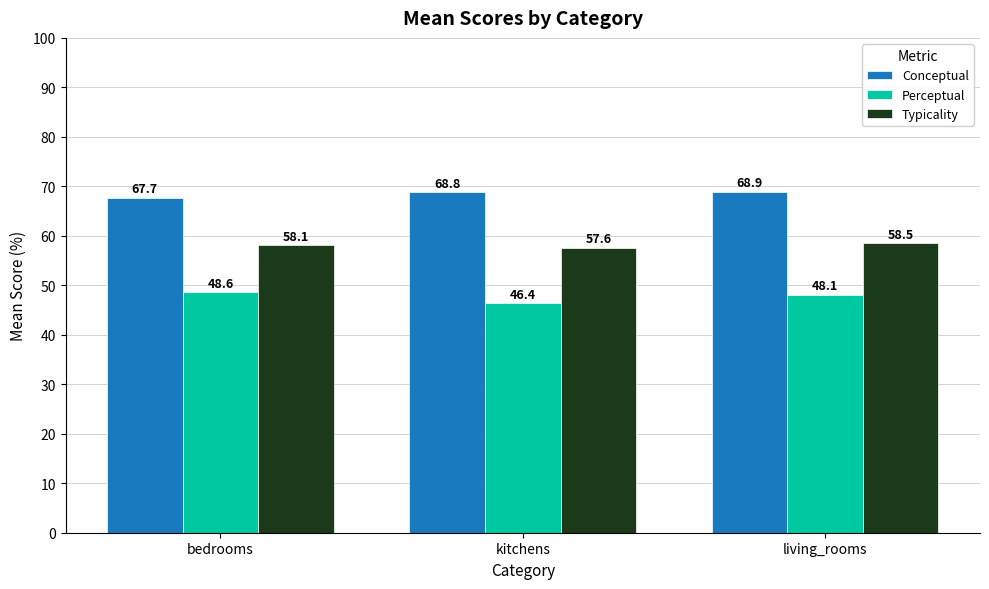

Read the Typicality value at kitchens.

57.6